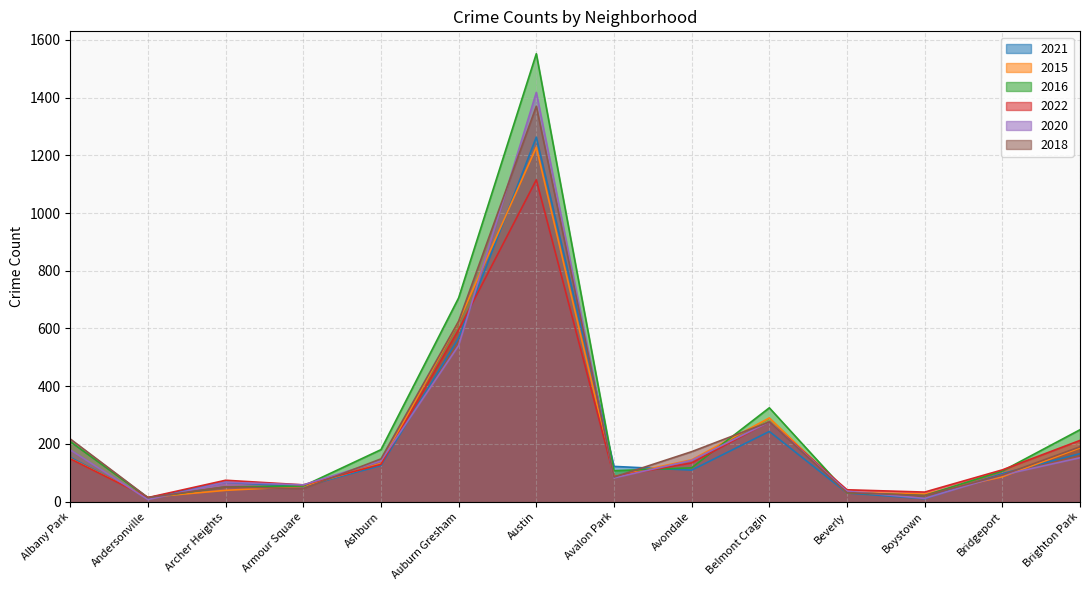

How many data points in 2018 are above 148?

6